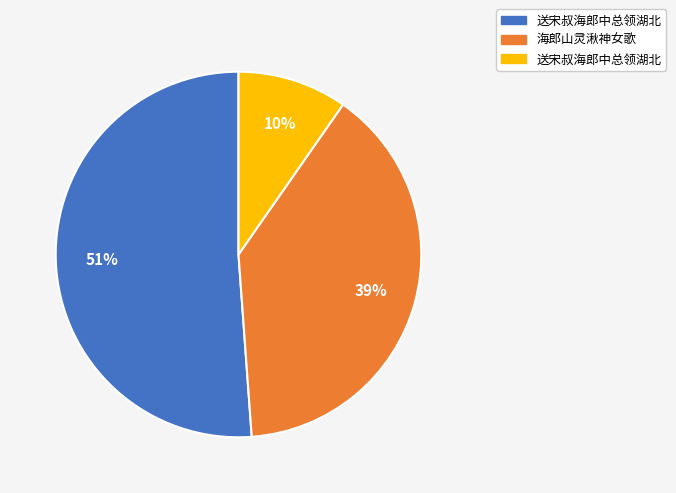

To the nearest percent, what is the average slice percentage?

33%